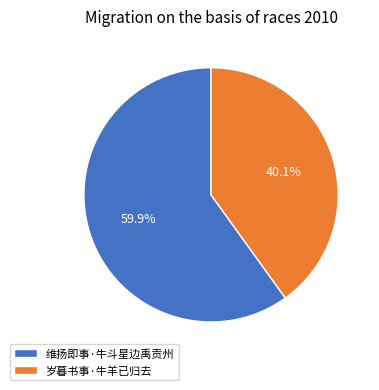

Does any single category account for the majority?

Yes